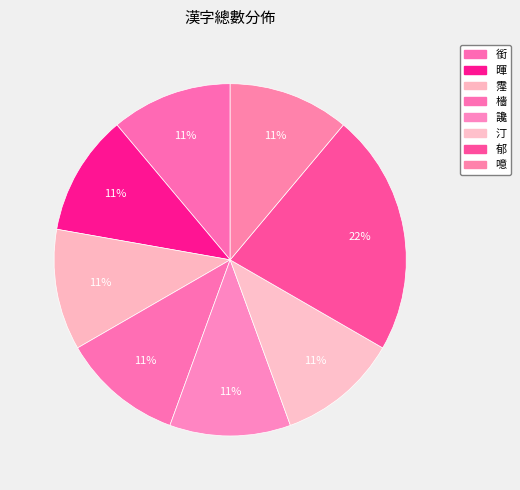

Does 讒 represent more than half of the total?

No